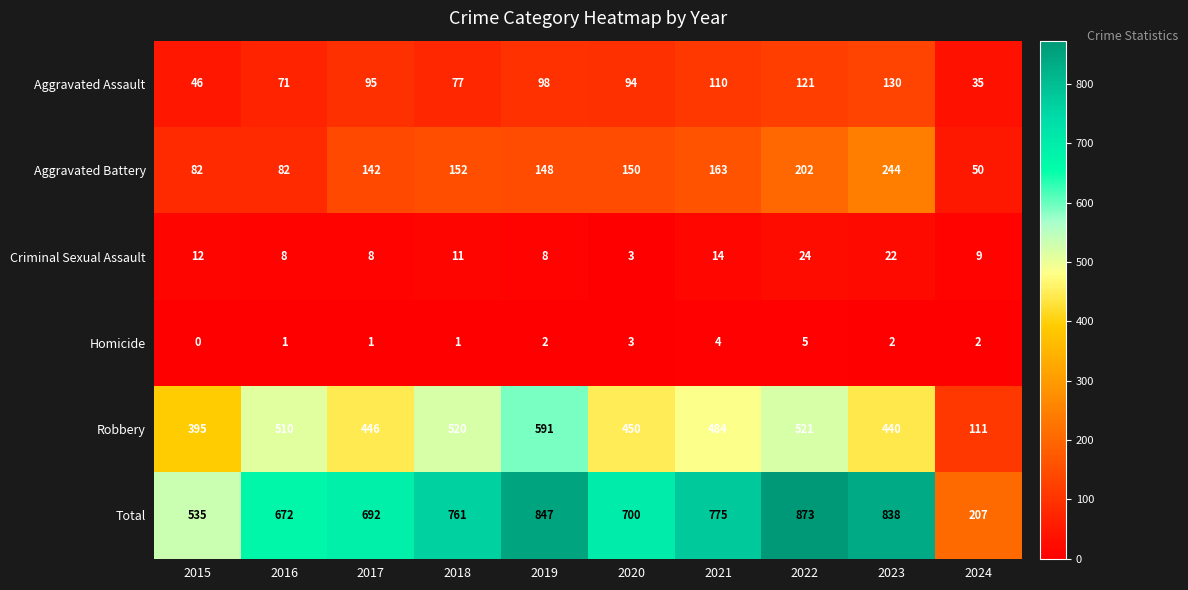

Which series has the largest total across all categories?

Total